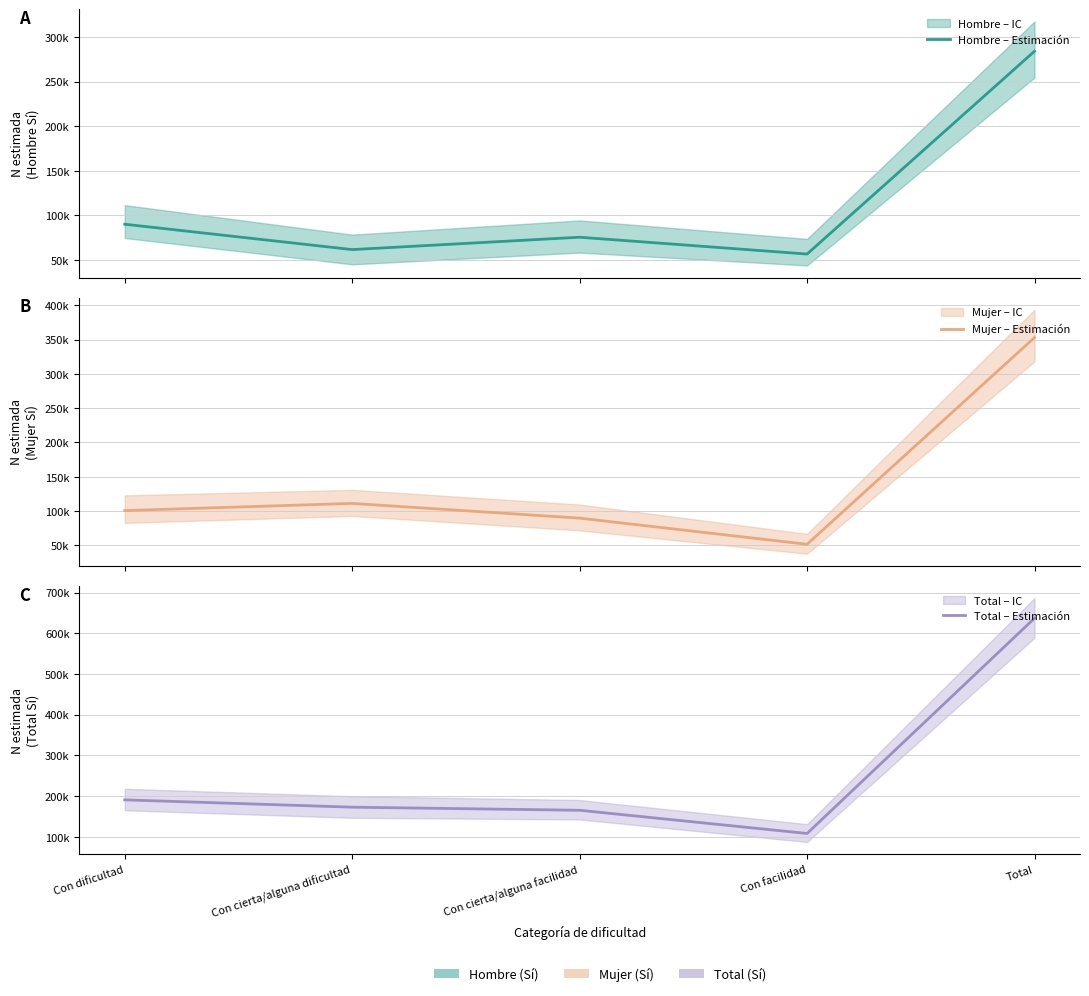

Which category has the lowest value in the Hombre – Estimación series?

Con facilidad